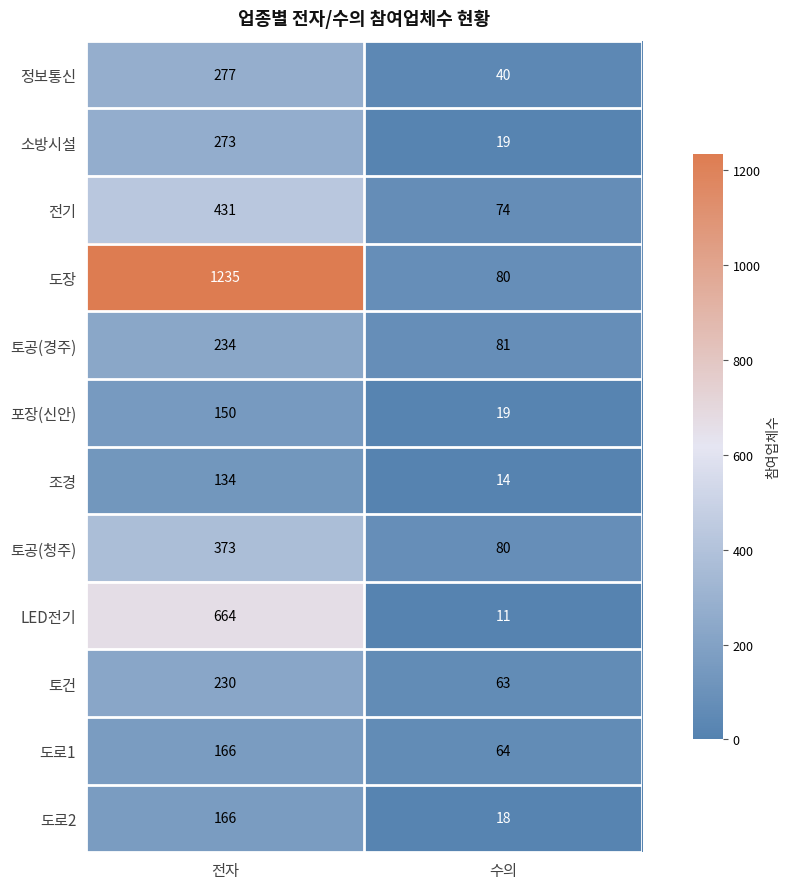

True or false: 토건 has a value of 63 at 수의.

True